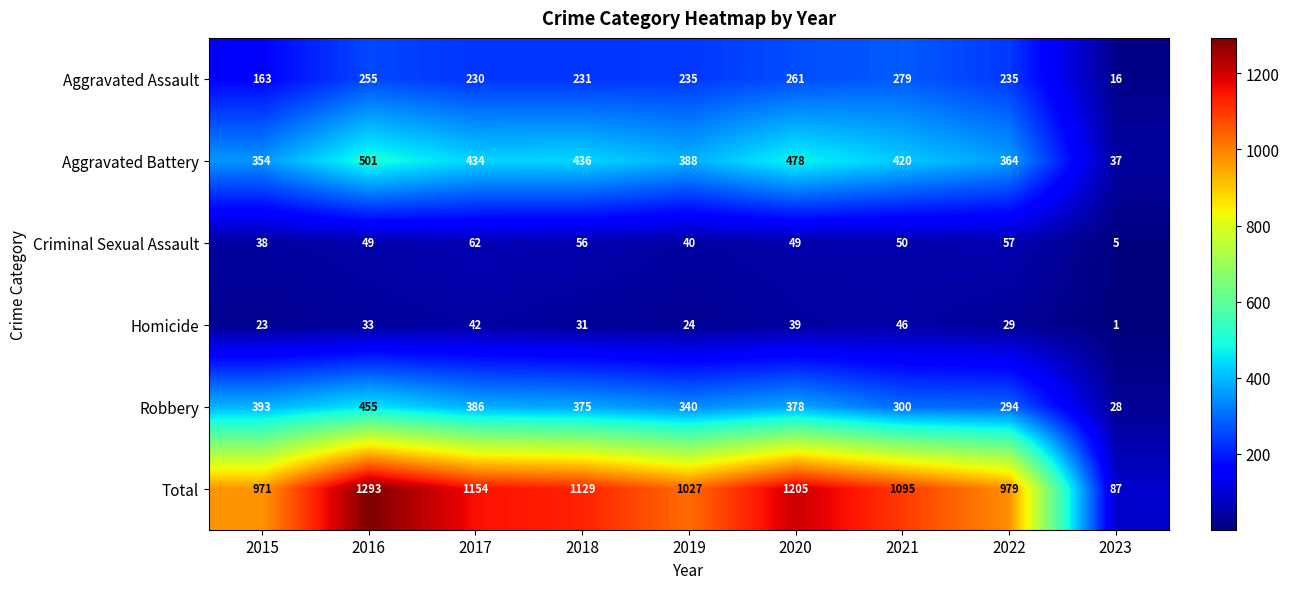

List the series in order of their peak value, lowest first.

Homicide, Criminal Sexual Assault, Aggravated Assault, Robbery, Aggravated Battery, Total